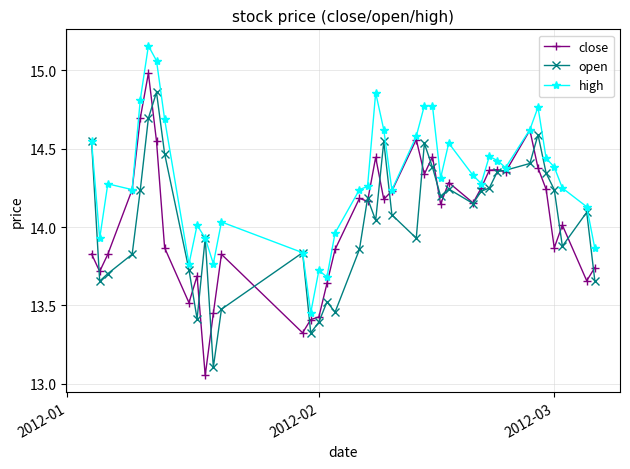

What is the difference between the maximum and minimum values in the close series?

1.9